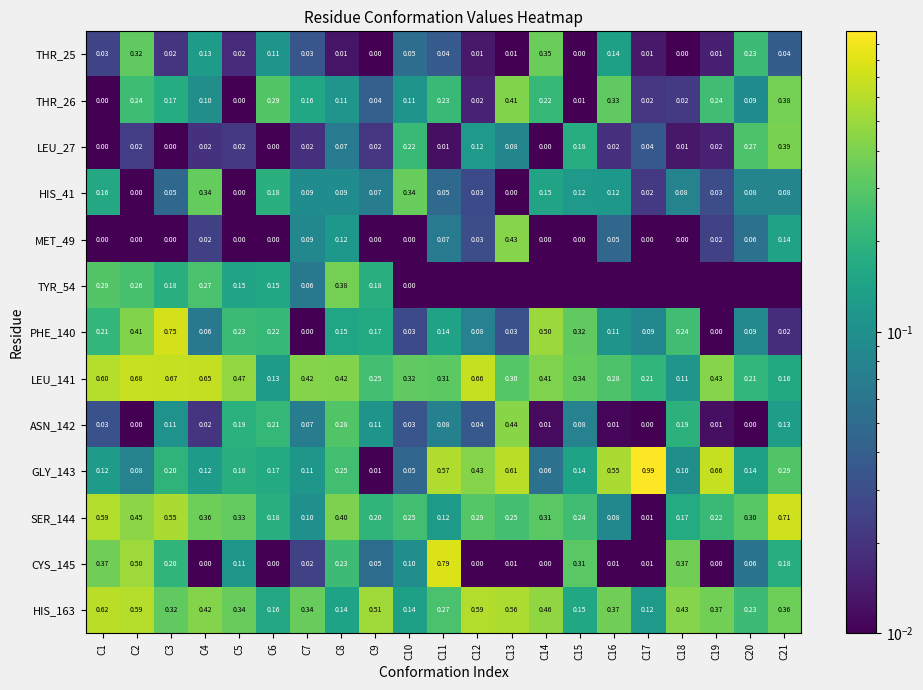

Is the value of LEU_141 at C18 greater than the value of MET_49 at C10?

Yes